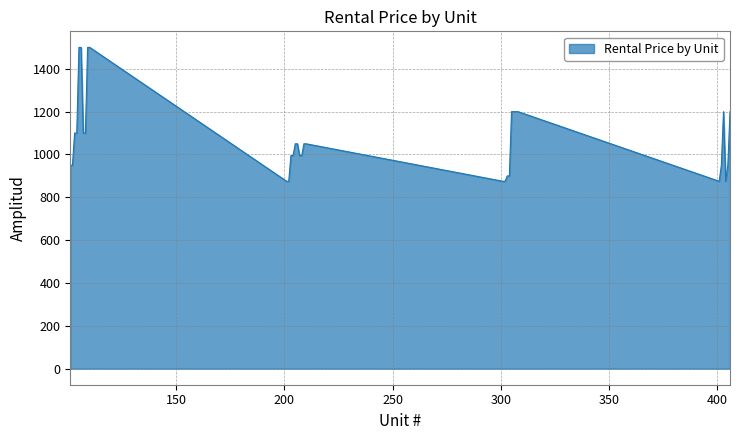

What is the maximum value shown in the chart?

1500